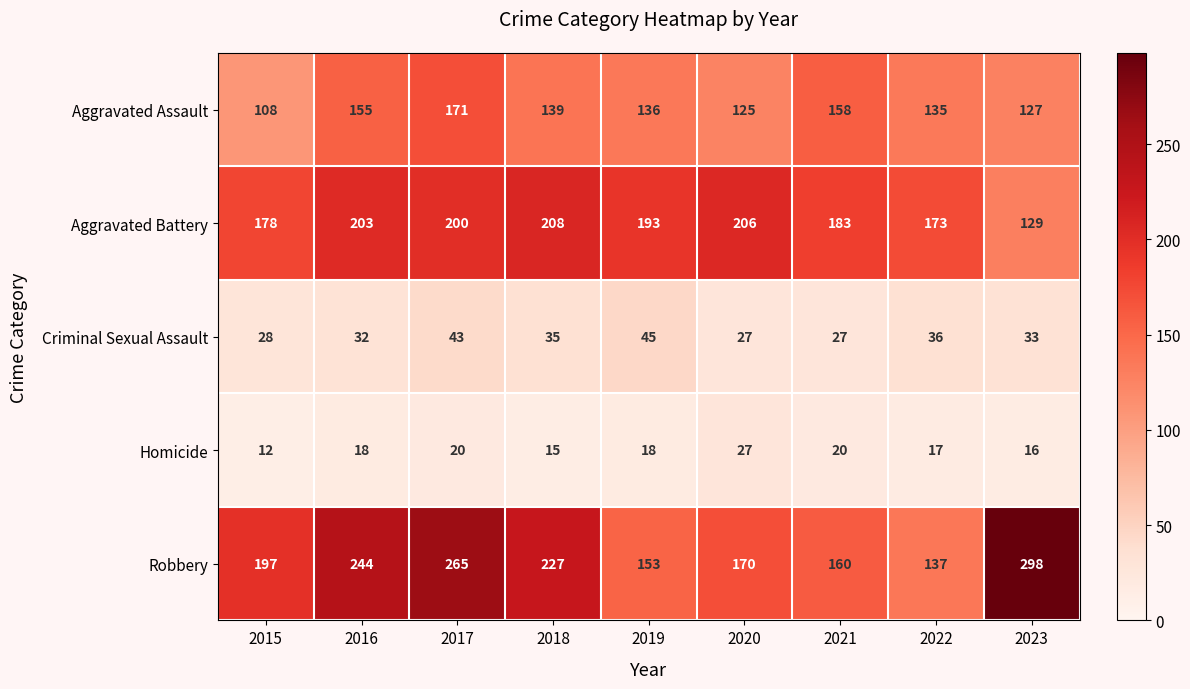

The Aggravated Battery series shows 124 at 2017. True or false?

False